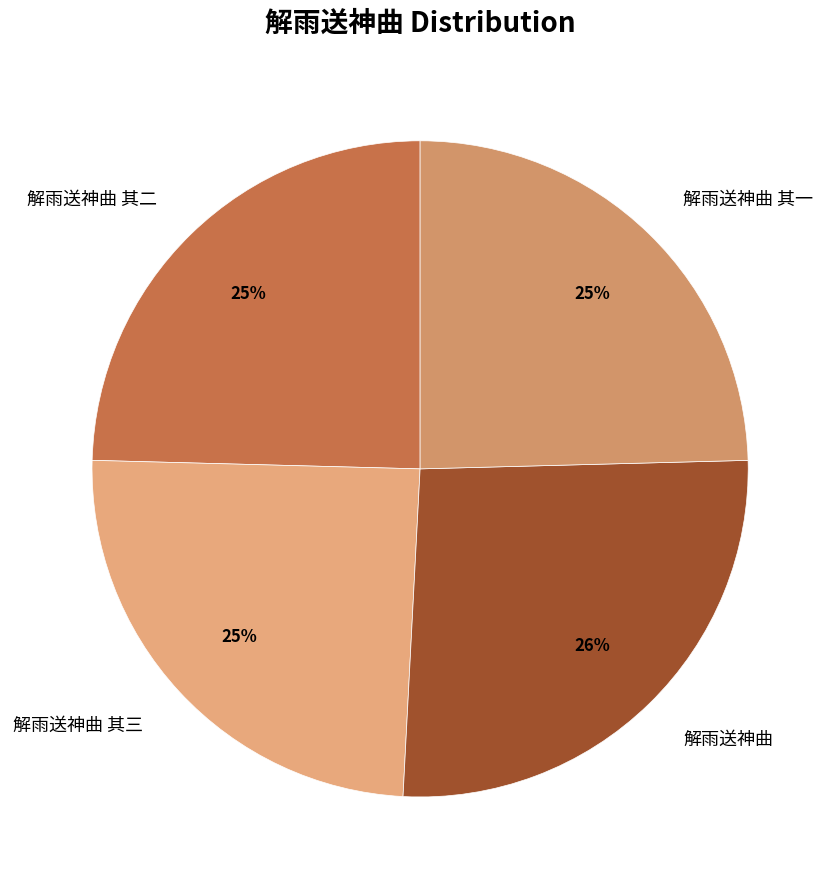

To the nearest percent, what is the average slice percentage?

25%